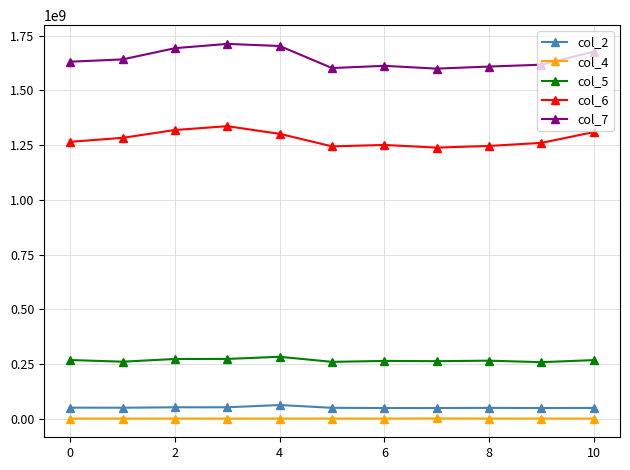

What is the maximum value shown in the chart?

1712630208